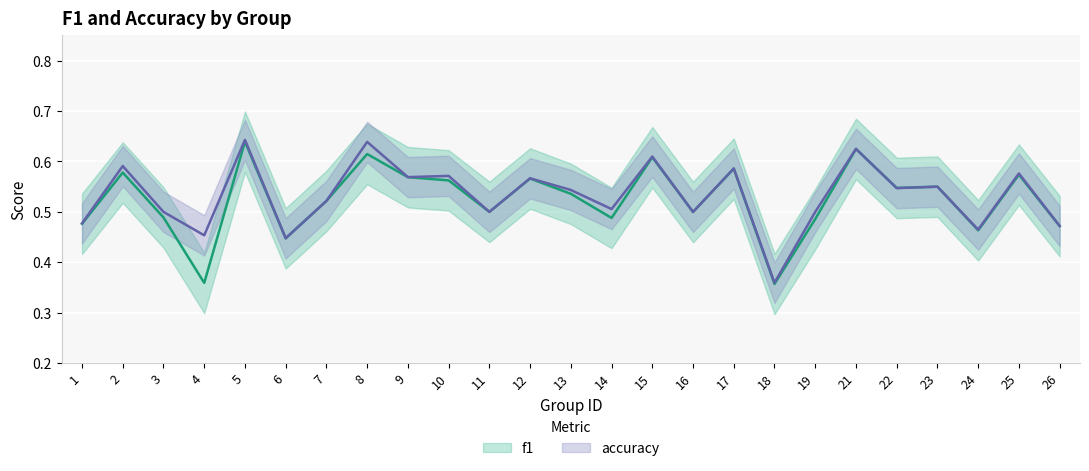

At which category does f1 reach its first local valley?

4